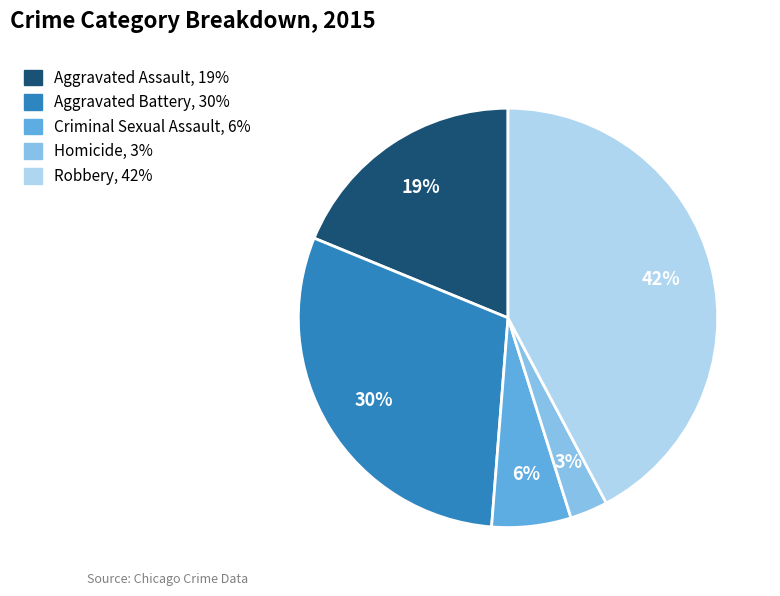

What is the smallest slice in the pie chart?

Homicide